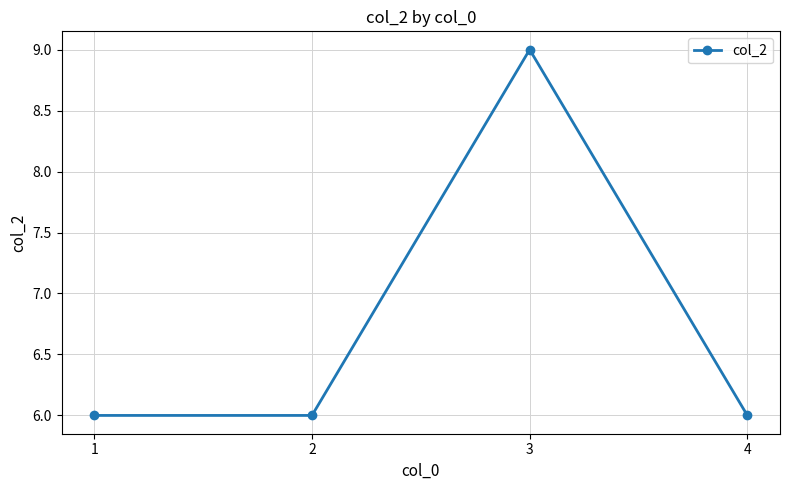

What value does the data have at 4?

6